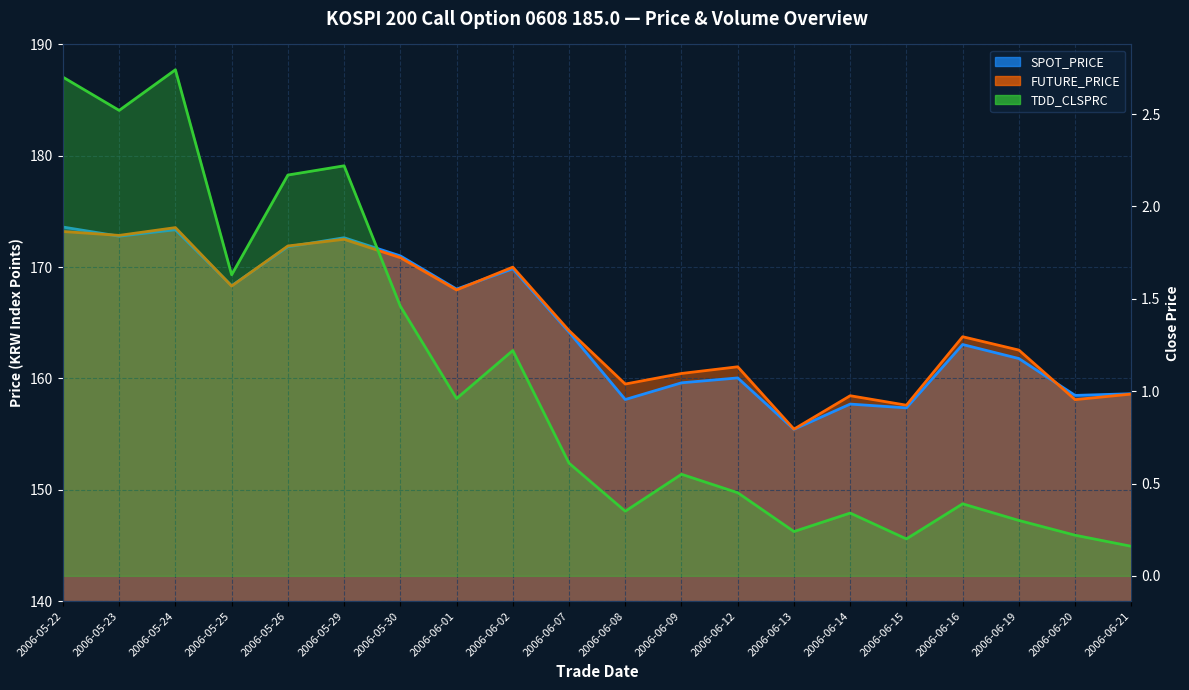

True or false: TDD_CLSPRC has a value of 0.1 at 2006-06-15.

False